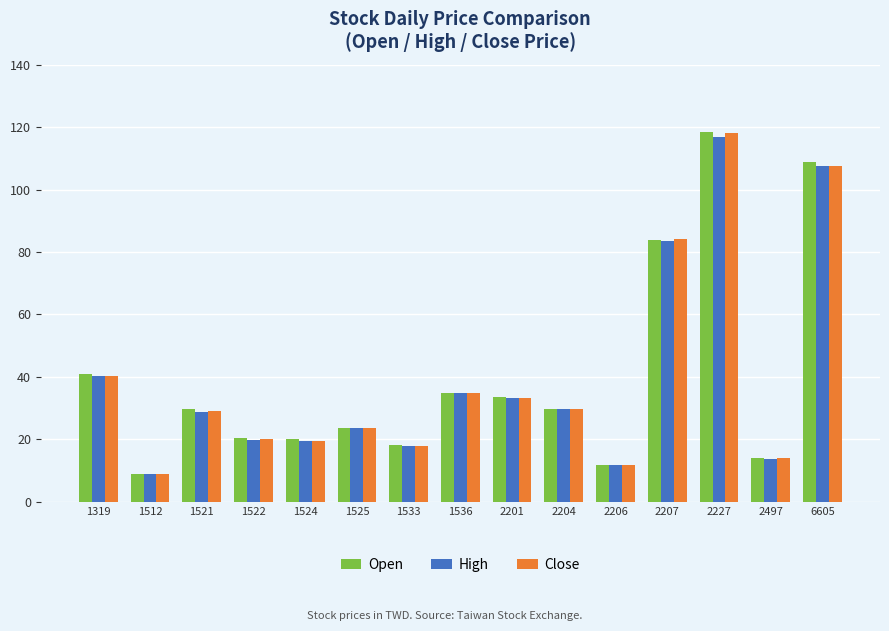

What is the difference between the maximum and minimum values in the High series?

108.2